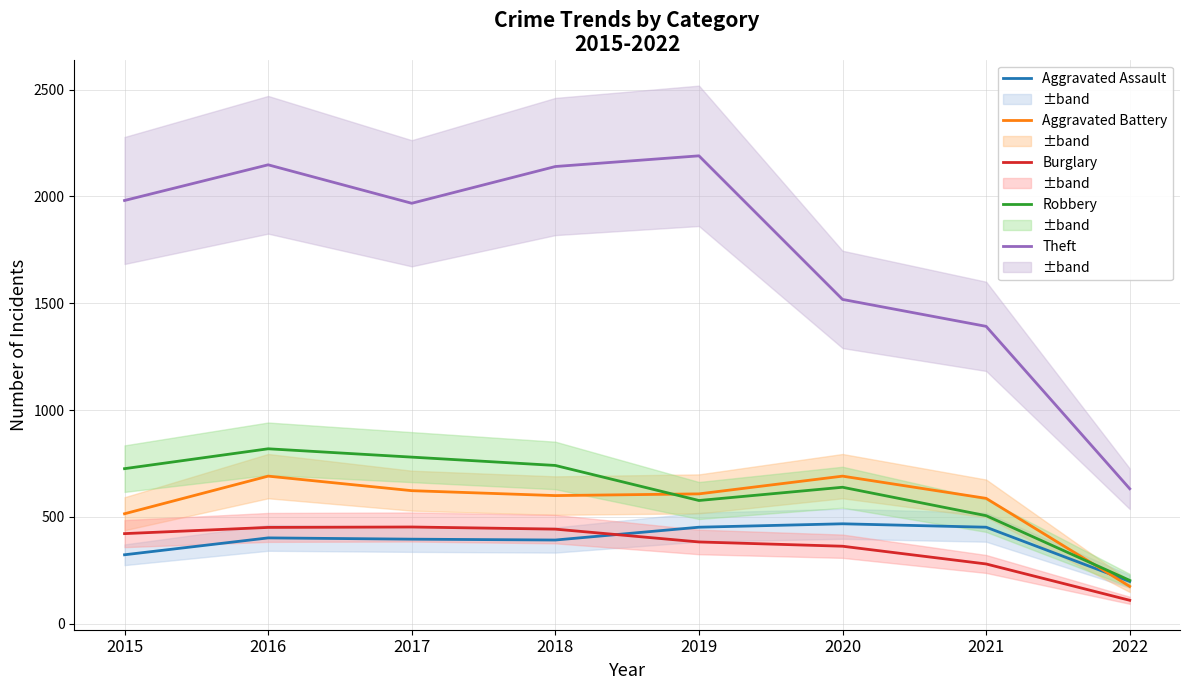

Reading right to left, extract all data points from this chart.

Aggravated Assault: 198	452	468	452	392	396	402	323
Aggravated Battery: 175	587	691	608	600	623	691	515
Burglary: 110	280	363	383	443	453	451	422
Robbery: 203	506	639	577	741	780	819	726
Theft: 632	1392	1518	2190	2140	1968	2148	1981